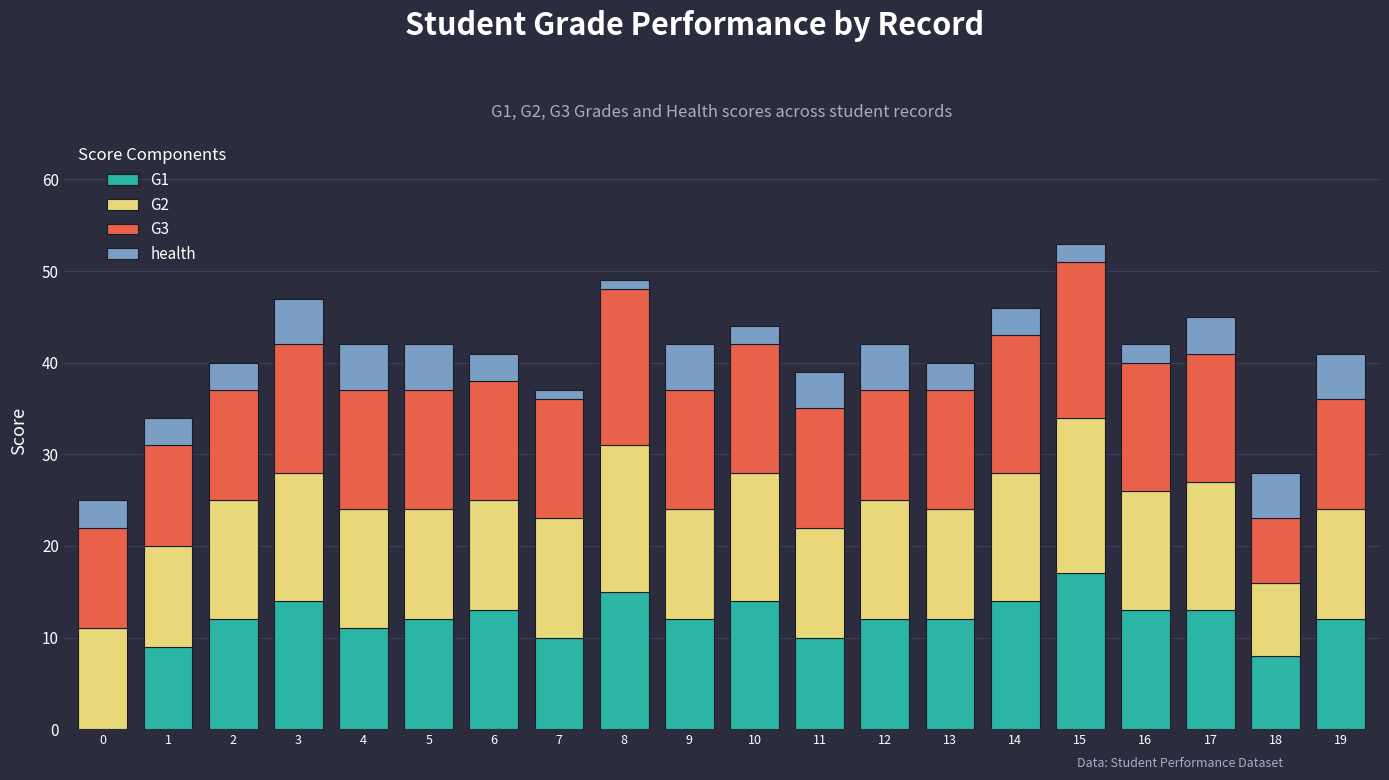

The G1 series shows 13 at 17. True or false?

True